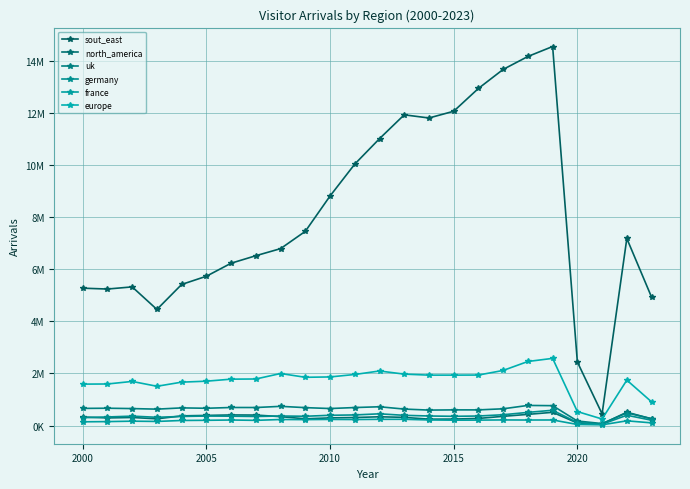

True or false: sout_east and europe intersect in this chart.

False